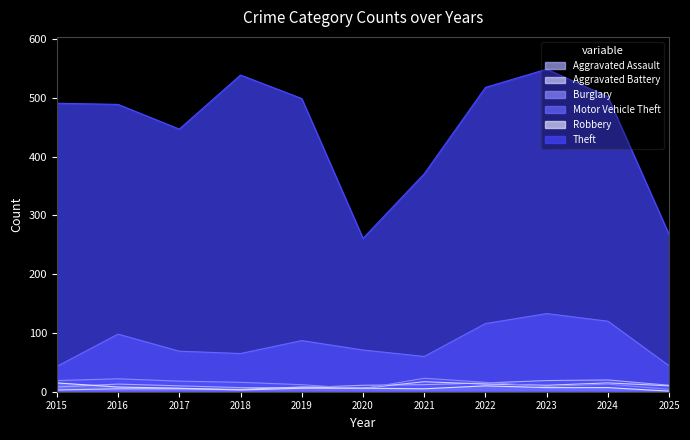

Where does the Motor Vehicle Theft series first go above 71?

2016